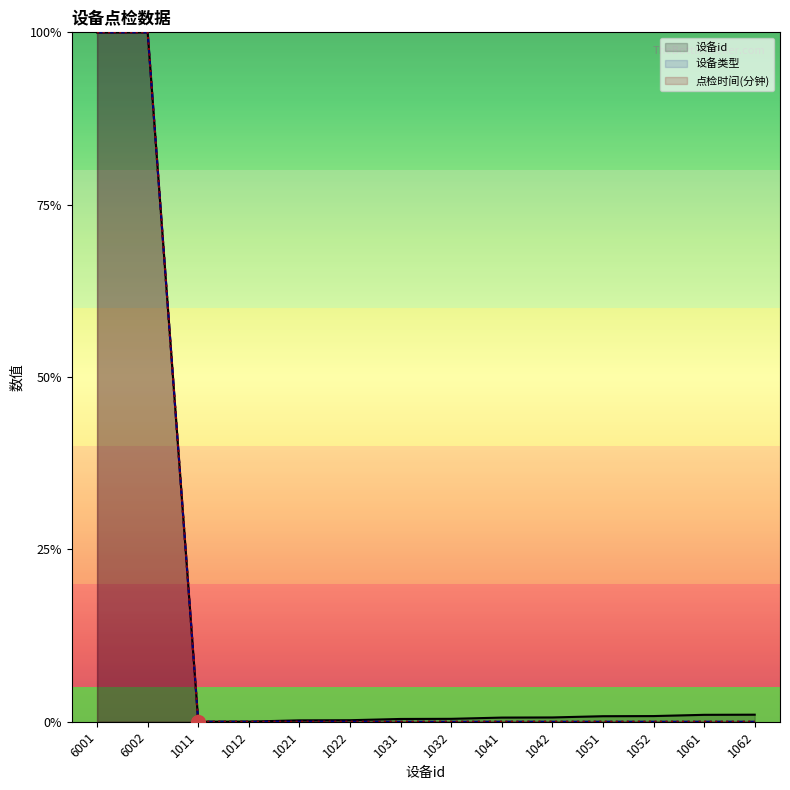

How many interior local peaks does the 设备id series have?

1